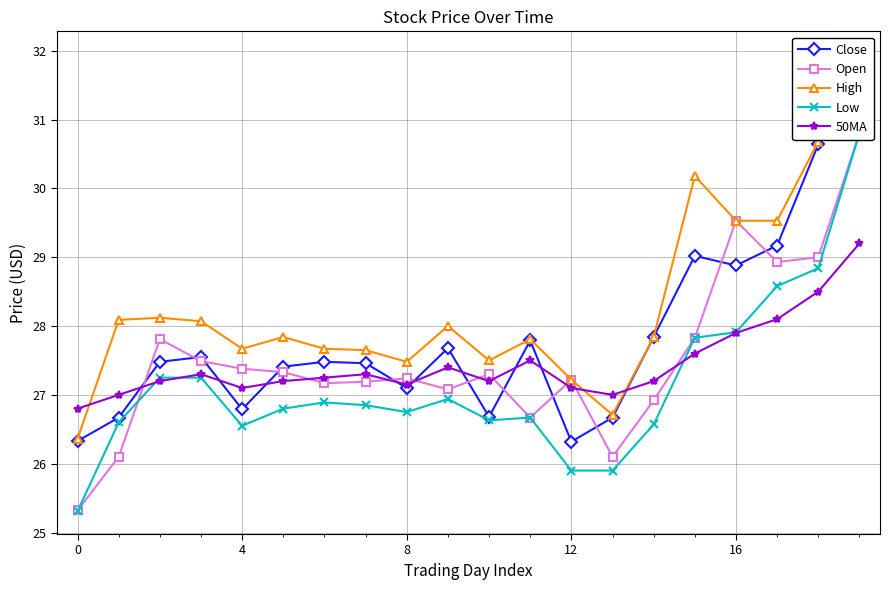

Between 4 and 14, which is larger?

14